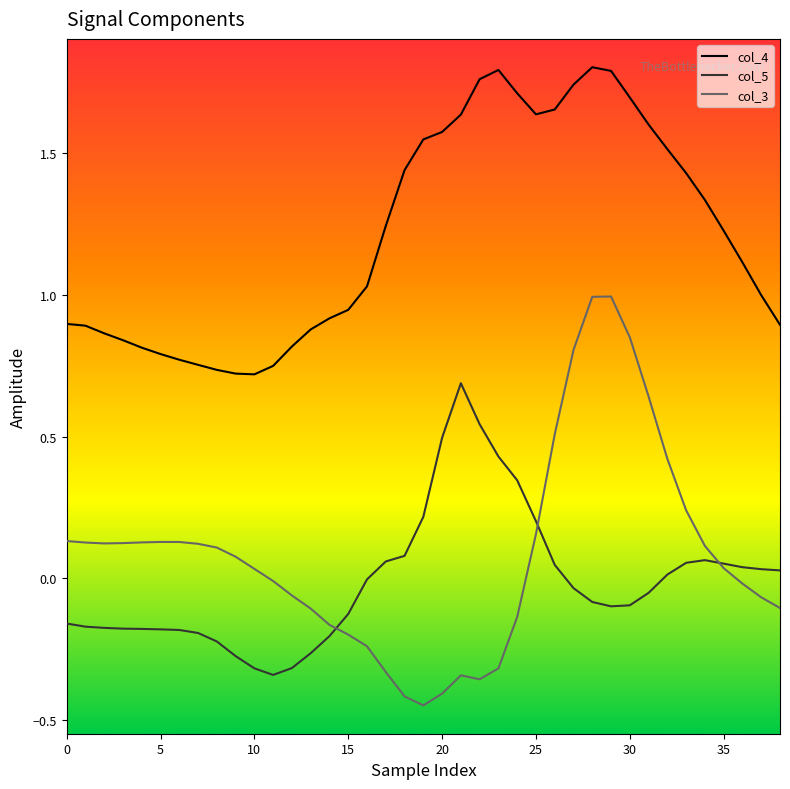

Rank the series by their maximum value, from highest to lowest.

col_4, col_3, col_5